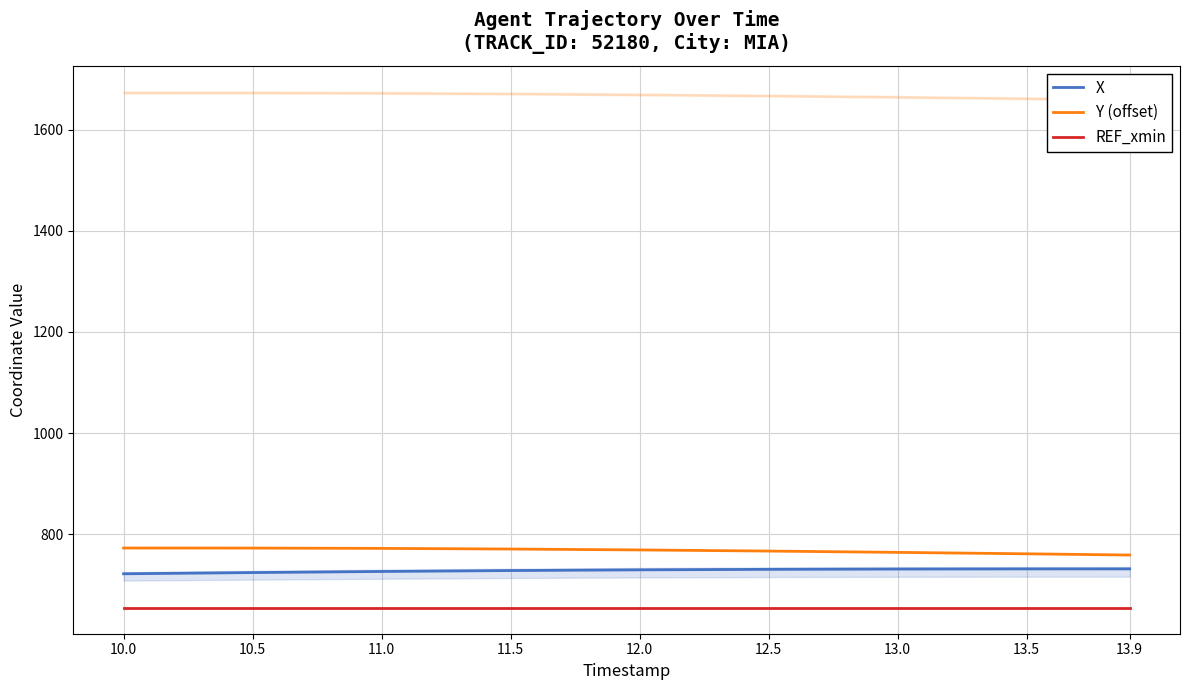

Reading right to left, extract all data points from this chart.

X: 731.9	731.9	731.6	731.0	730.0	728.6	726.8	724.6	722.2
Y (offset): 759.3	761.7	764.6	767.1	769.3	771.2	772.4	773.0	773.1
REF_xmin: 654.9	654.9	654.9	654.9	654.9	654.9	654.9	654.9	654.9